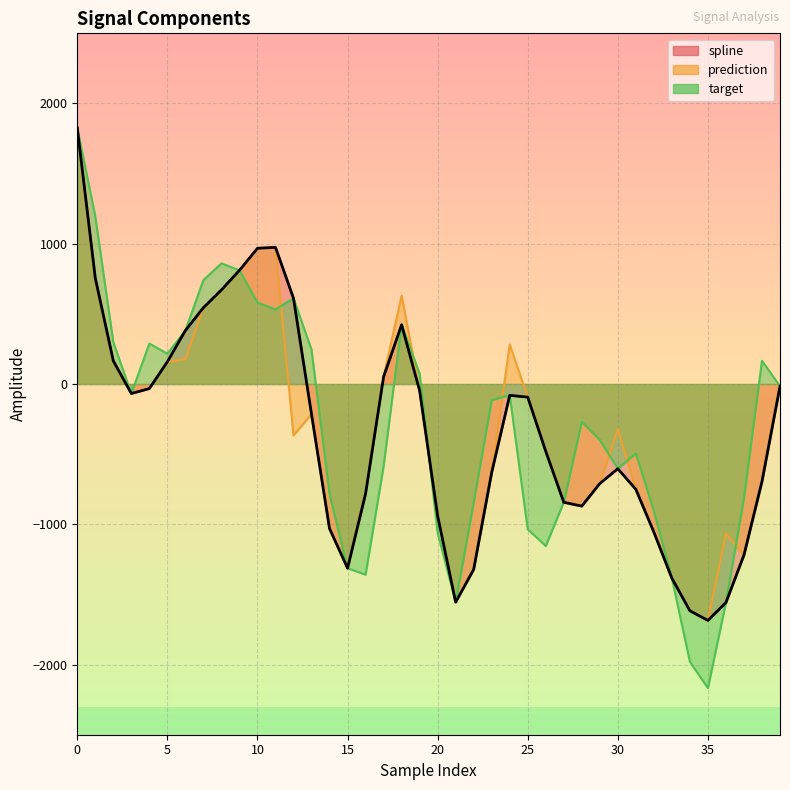

In prediction, how many points are higher than both neighbors (excluding endpoints)?

6